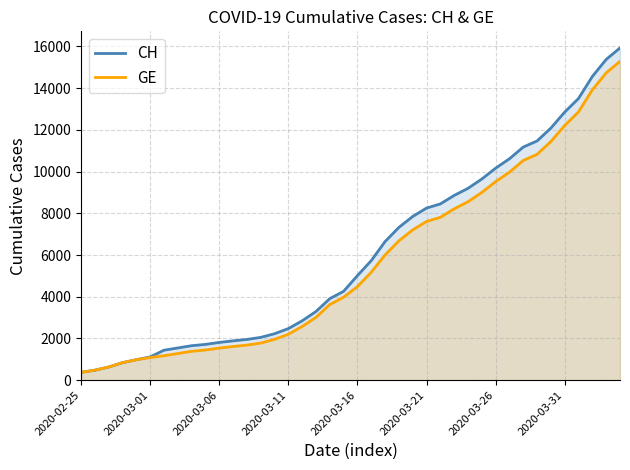

True or false: GE and CH cross at least once.

False